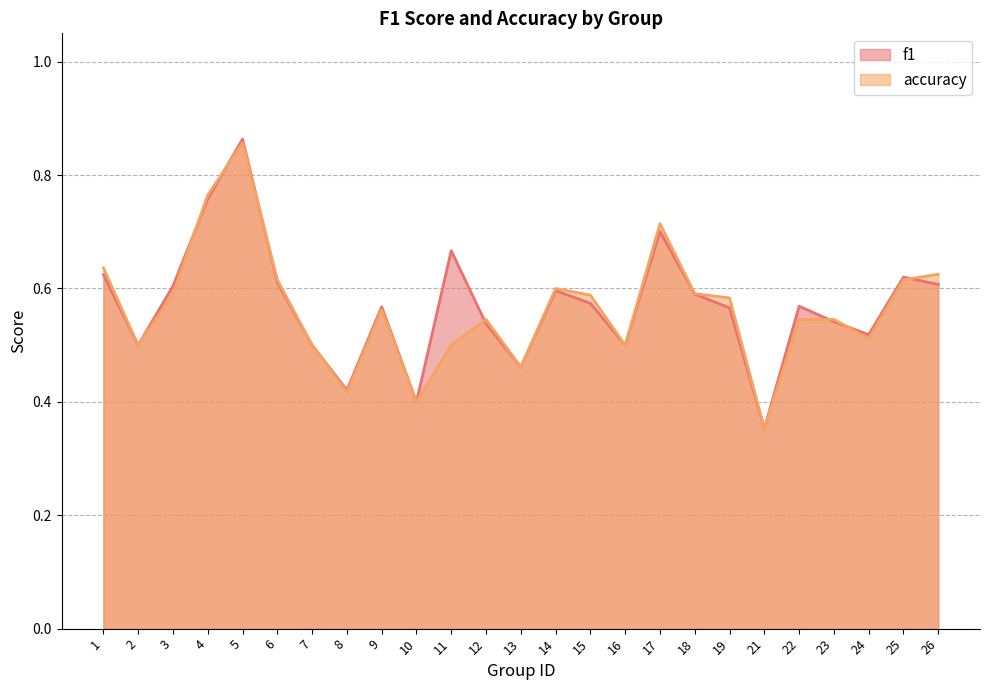

Which series has the widest spread of values?

f1